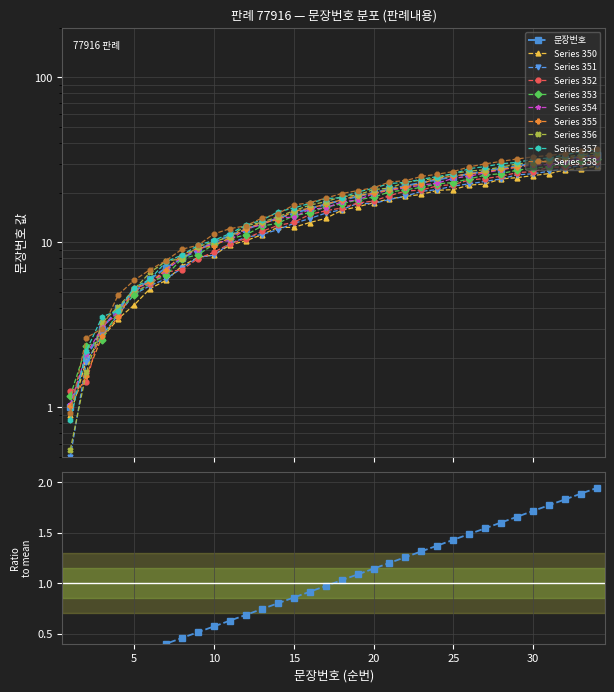

What is the difference between the values at 7 and 16?

9